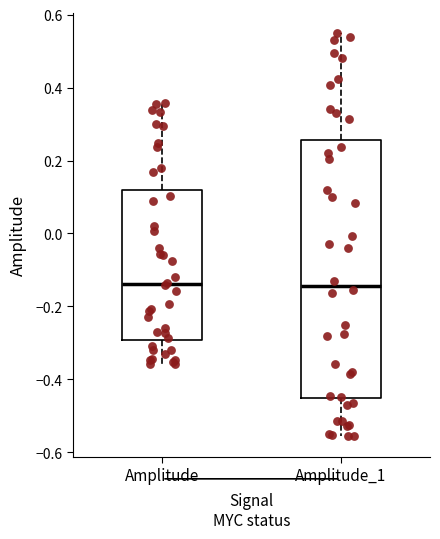

Reading left to right, read every box against the y-axis: the position of its median line, the range the box covers, and the ends of its whiskers. The values are not printed on the chart, so give them approximately, as read against the axis.

Amplitude: median -0.14, box -0.30 to 0.12, whiskers -0.36 to 0.36
Amplitude_1: median -0.14, box -0.46 to 0.26, whiskers -0.56 to 0.54